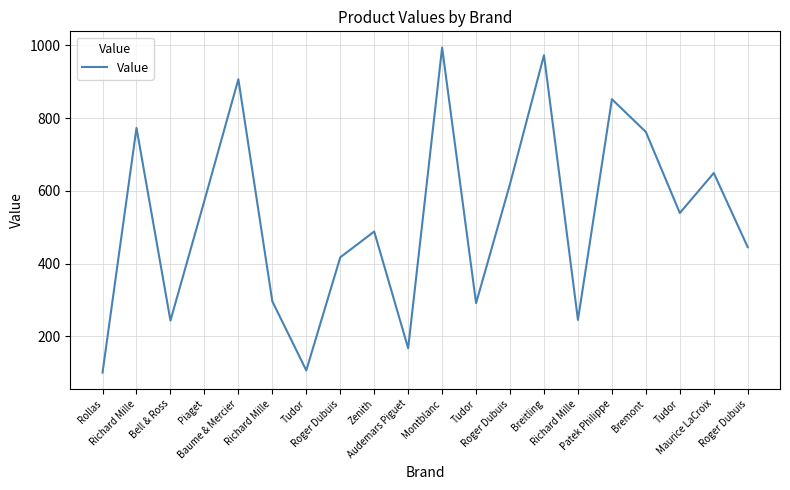

What is the difference between the second highest and second lowest values?

867